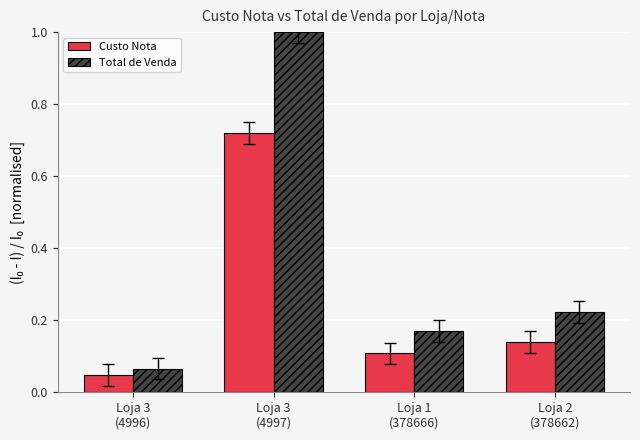

What is the difference between the highest and lowest values at Loja 3
(4997)?

0.3